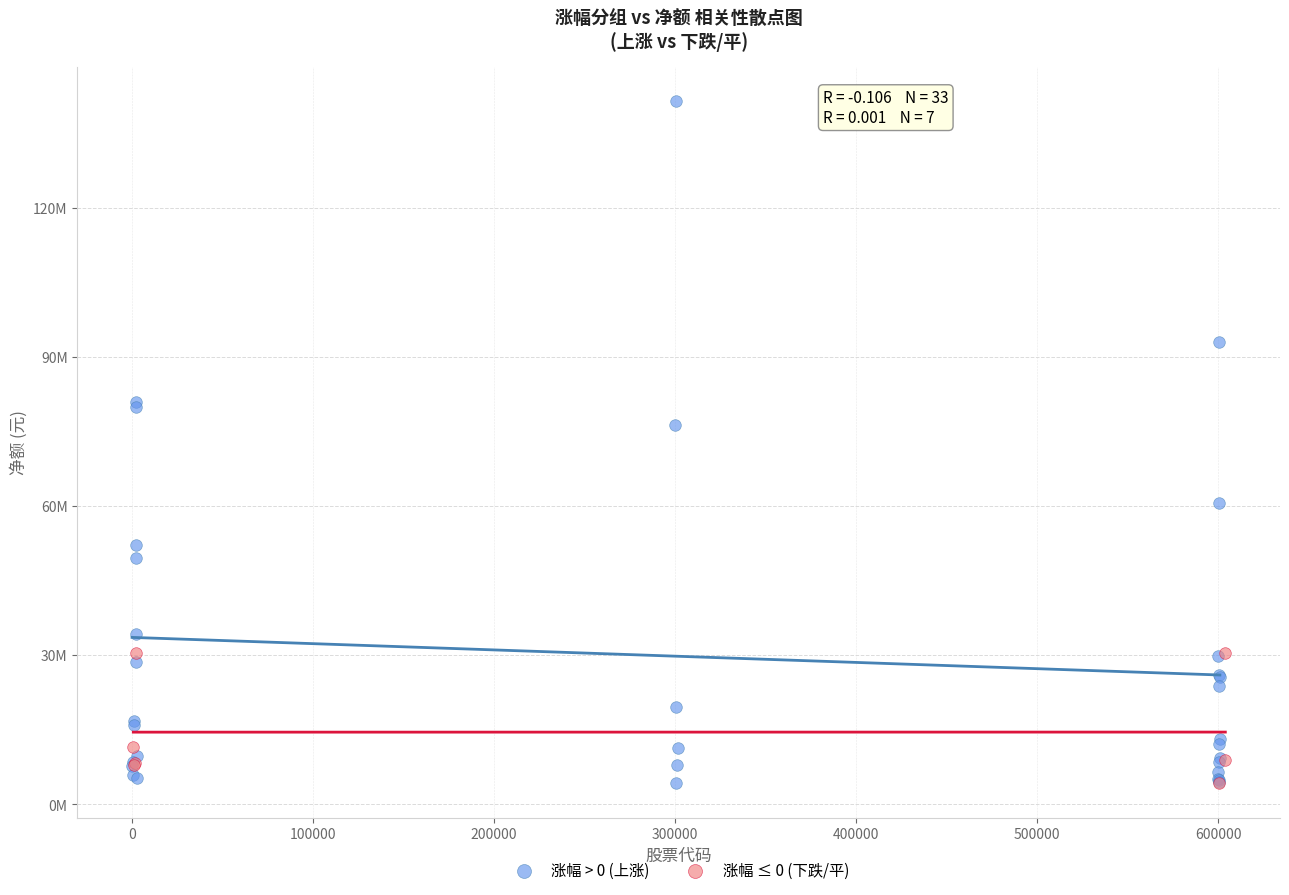

What are all the series names shown in the legend?

涨幅 > 0 (上涨), 涨幅 ≤ 0 (下跌/平)